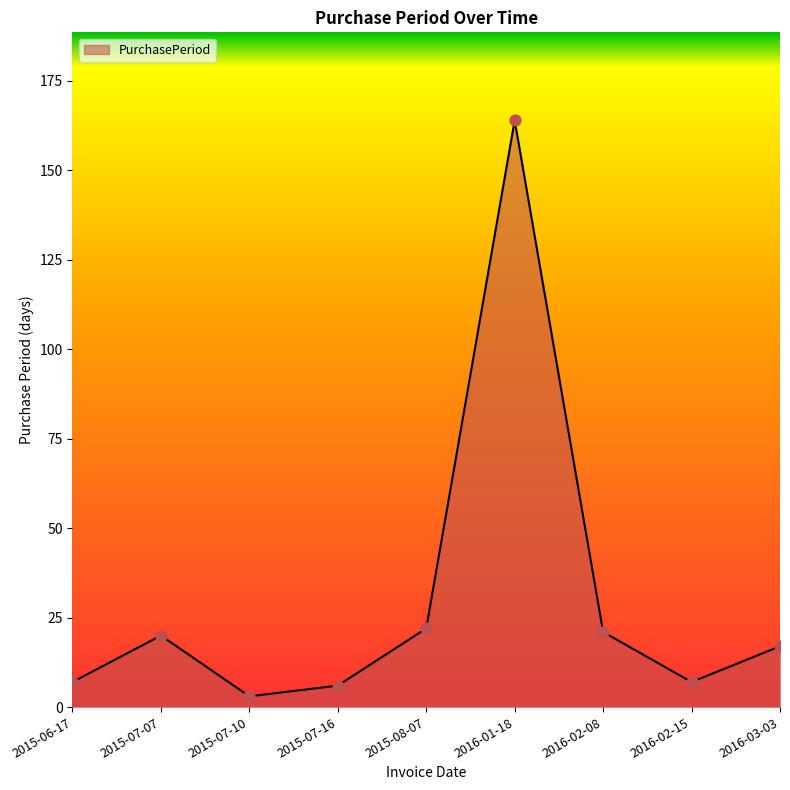

Which has a higher value, 2016-03-03 or 2015-08-07?

2015-08-07